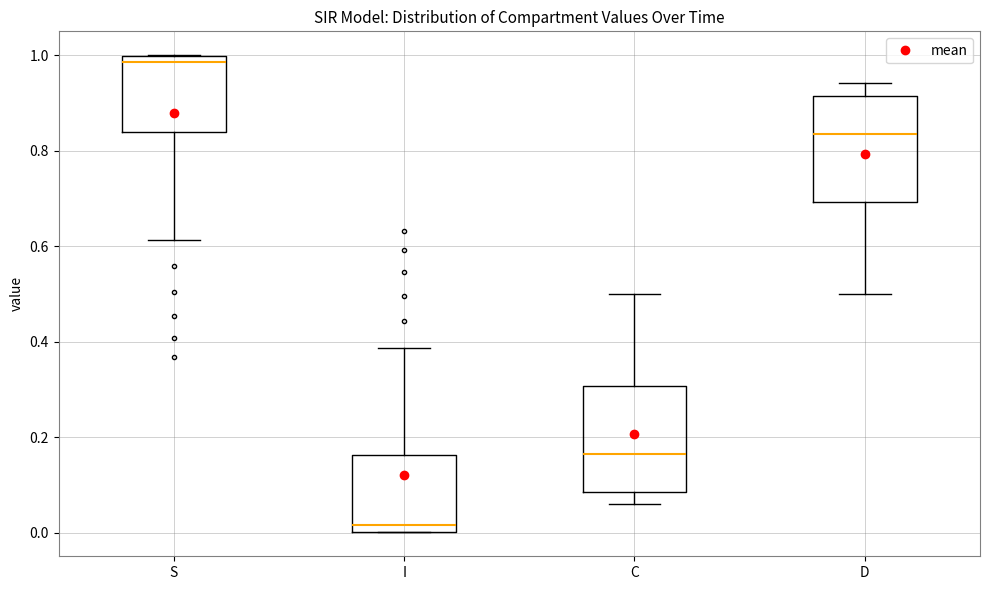

Where does the lower whisker of the box for S end on the y-axis? The values are not printed on the chart, so give them approximately, as read against the axis.

0.62